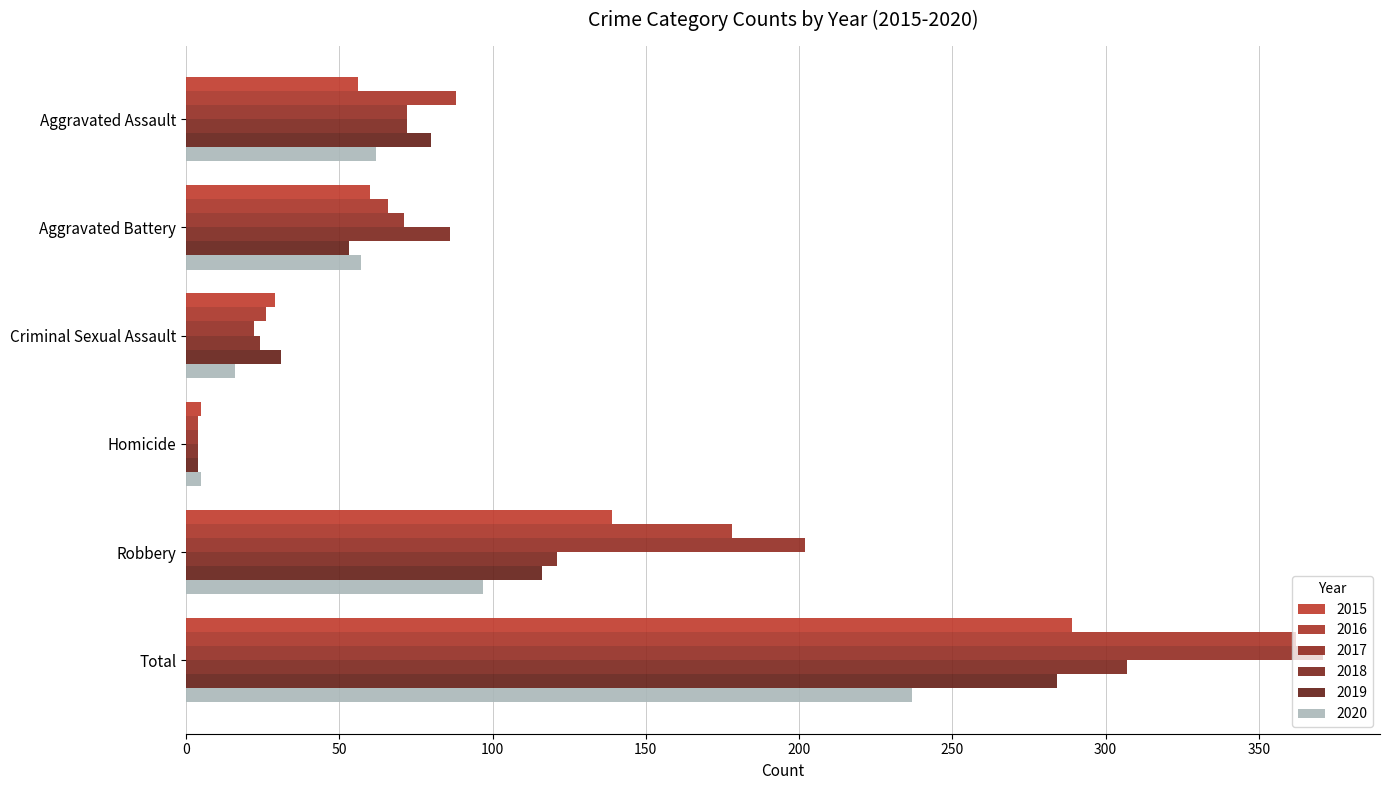

What position from the left is Homicide?

4